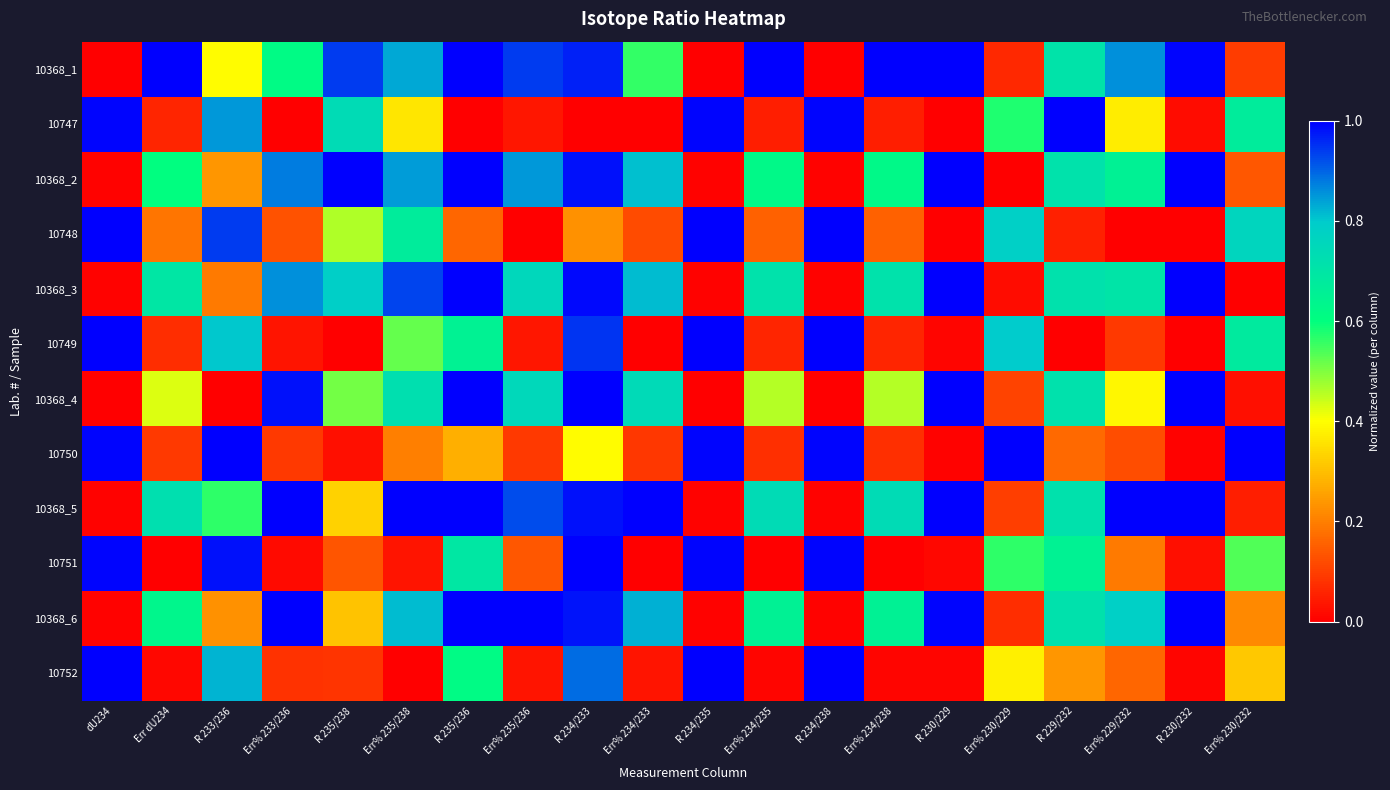

What is the total value across all series at R 230/229?

6.0